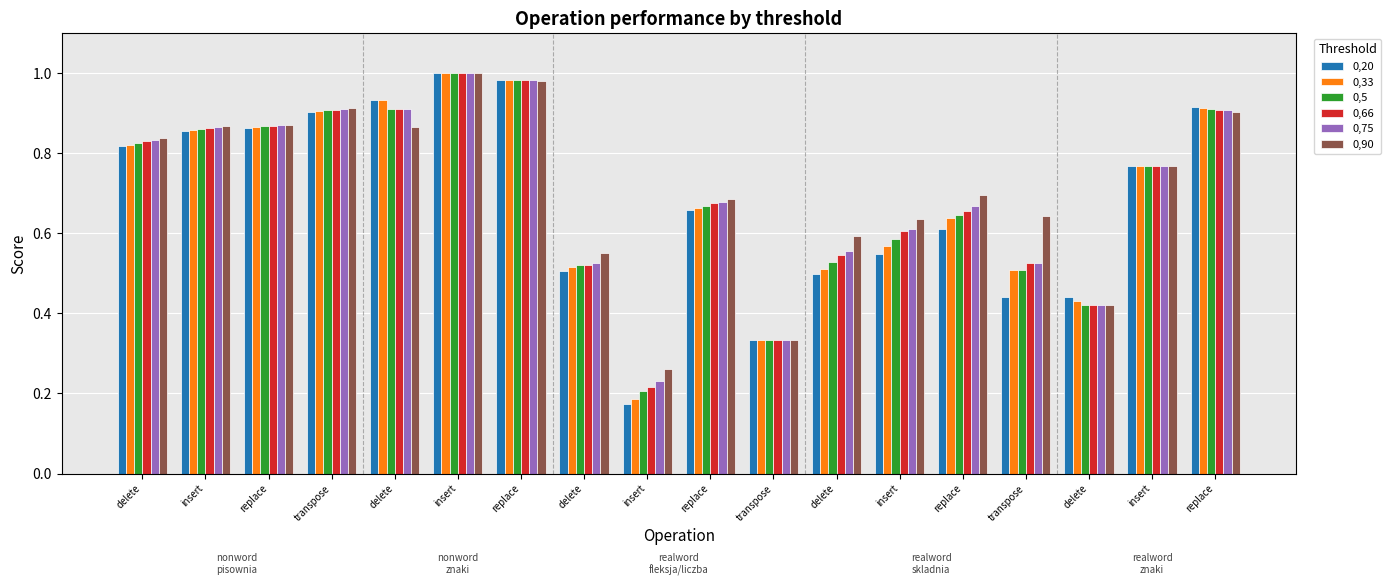

The value of 0,66 at insert is 0.5. True or false?

False